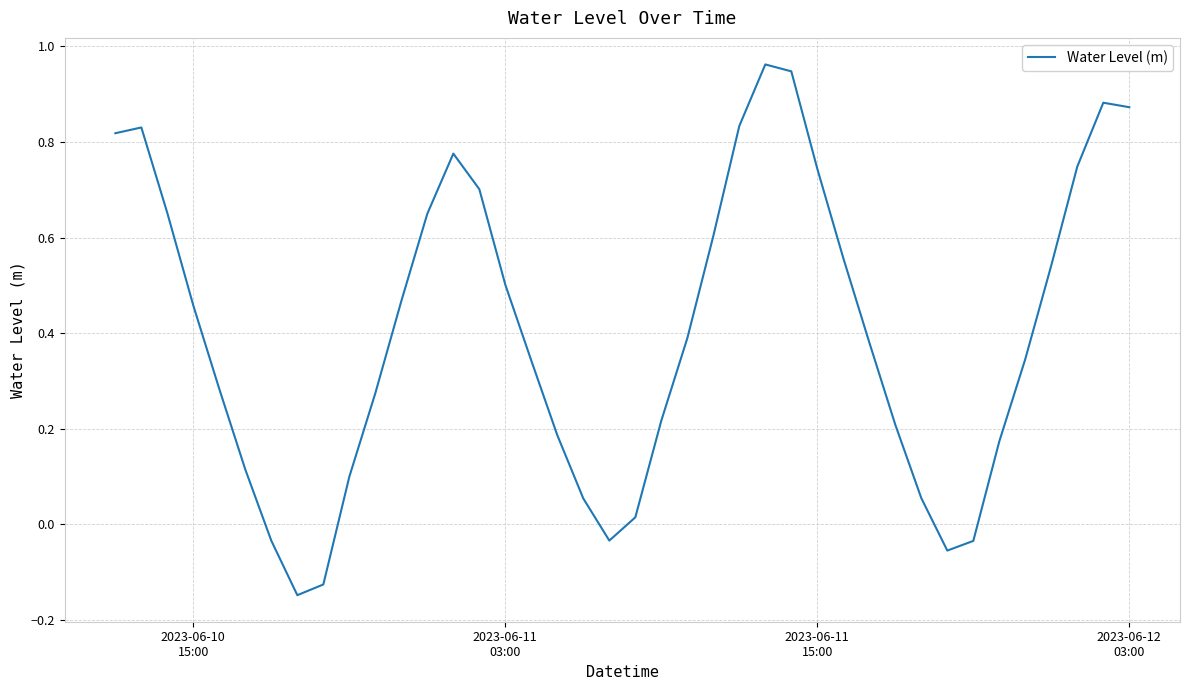

What is the difference between the maximum and minimum values?

1.1